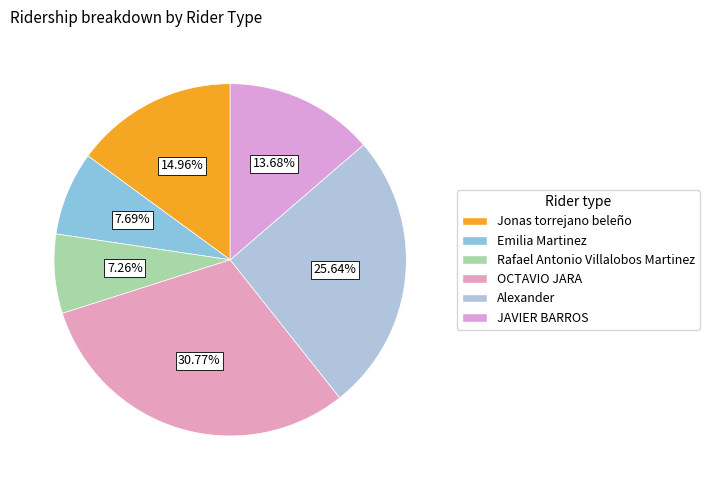

Which category has the biggest portion of the pie?

OCTAVIO JARA